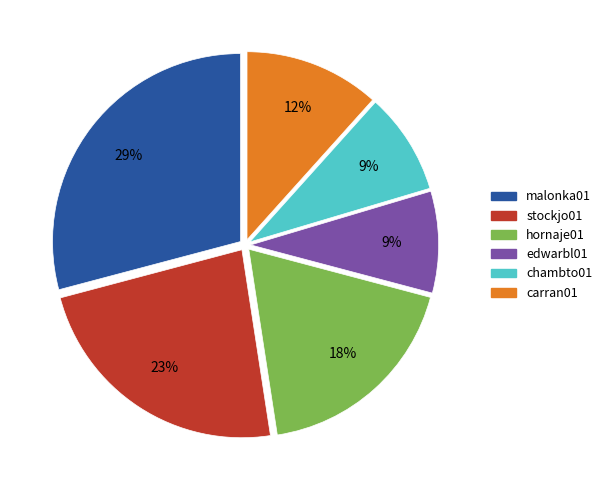

Do carran01 and chambto01 together represent more than half of the pie?

No